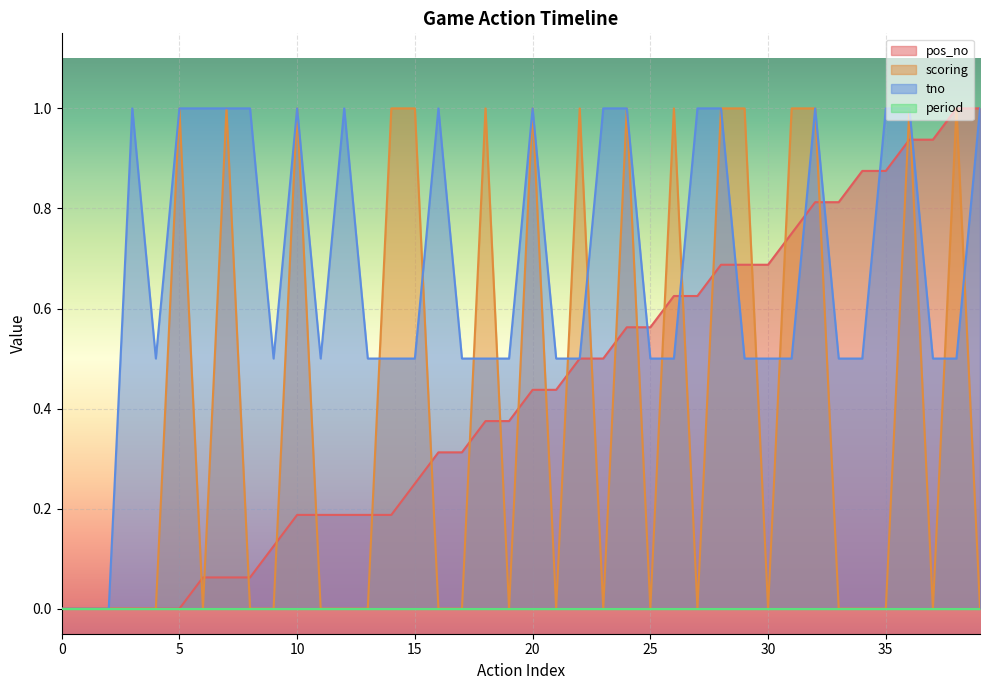

Where do tno and pos_no first cross each other?

24 and 25